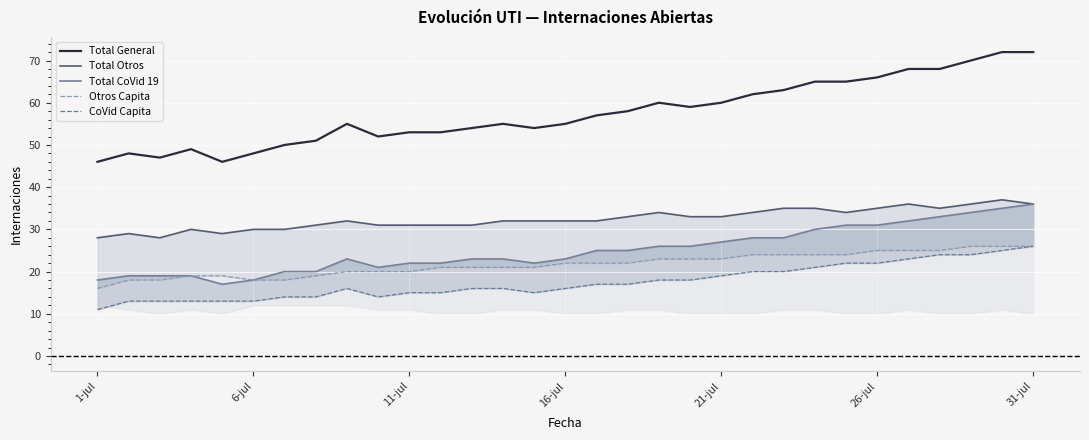

What is the highest value of the Total Otros series?

37